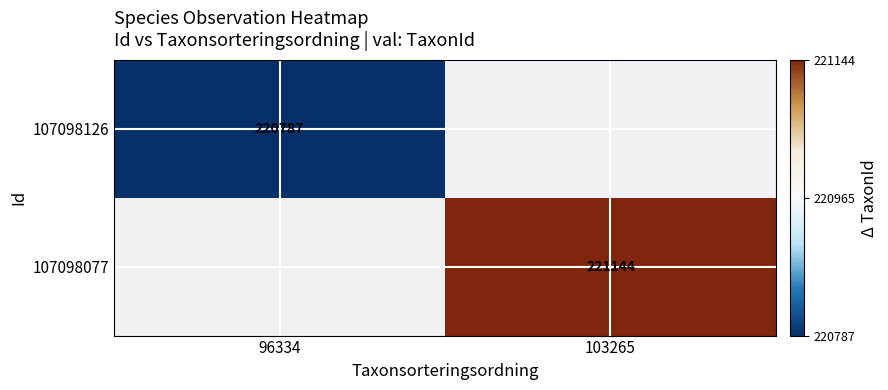

How many distinct data groups are displayed?

2